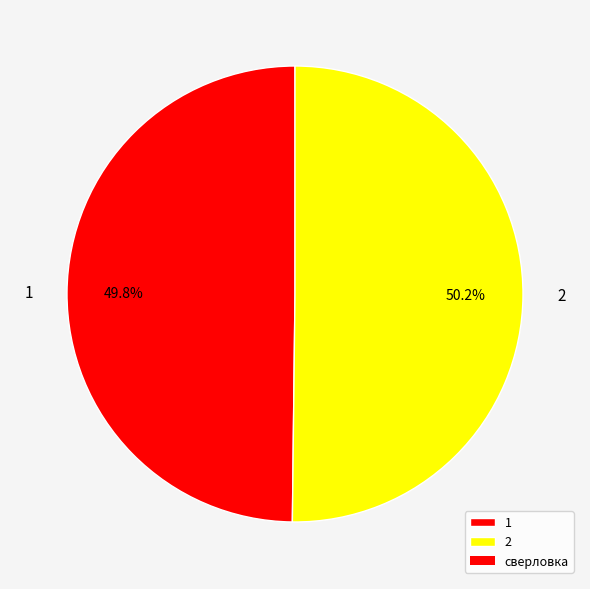

Is there a majority slice in this chart?

Yes